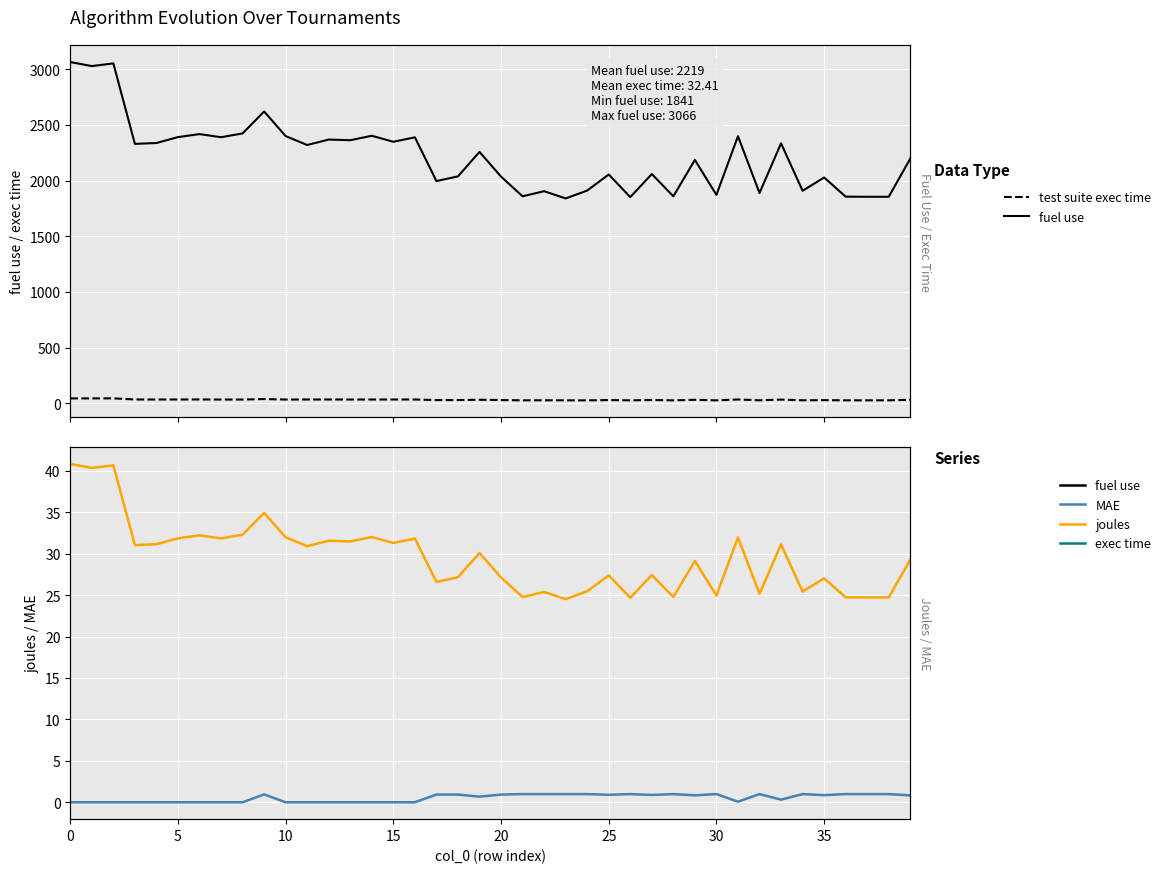

True or false: test suite execution time has a value of 29.0 at 35.

True